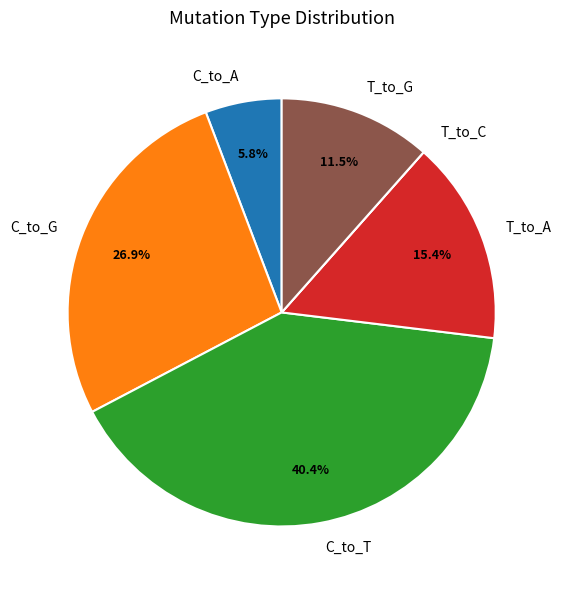

Combined, what portion of the pie is T_to_A and C_to_T?

55.8%